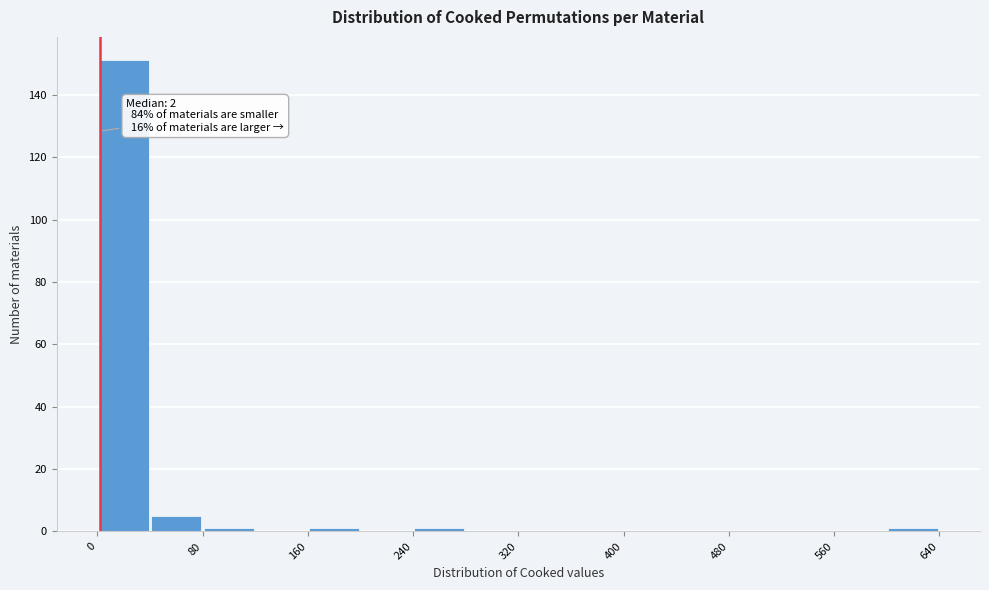

Which range on the x-axis has the tallest bar?

0 to 40